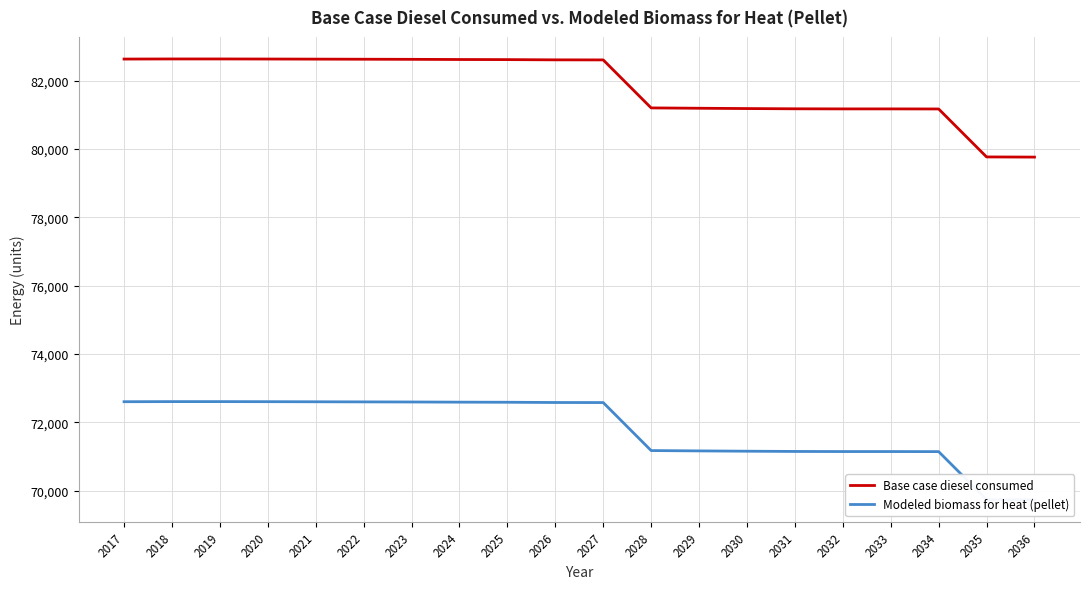

What is the difference between the Modeled biomass for heat (pellet) values at 2020 and 2034?

1462.0